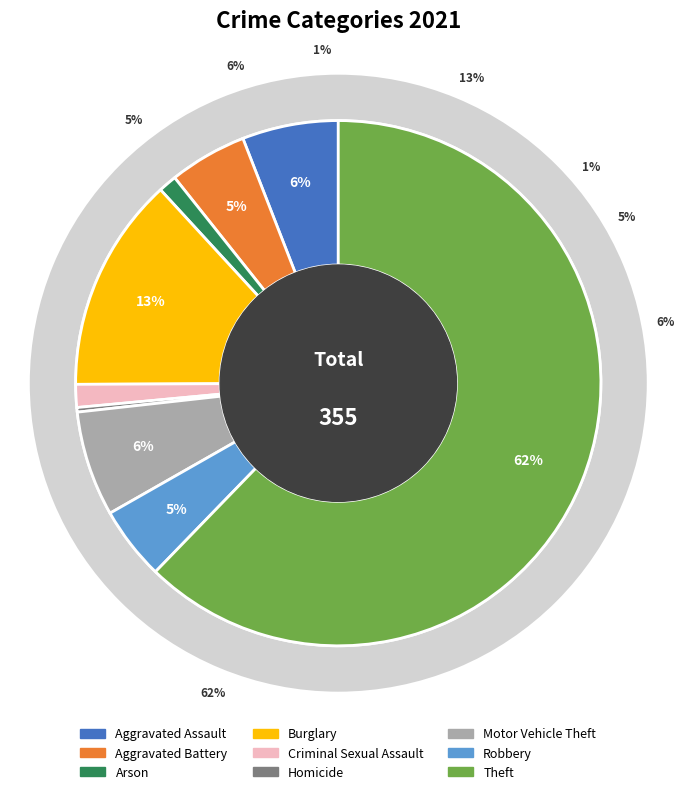

What percentage is the Criminal Sexual Assault slice, to the nearest percent?

1%